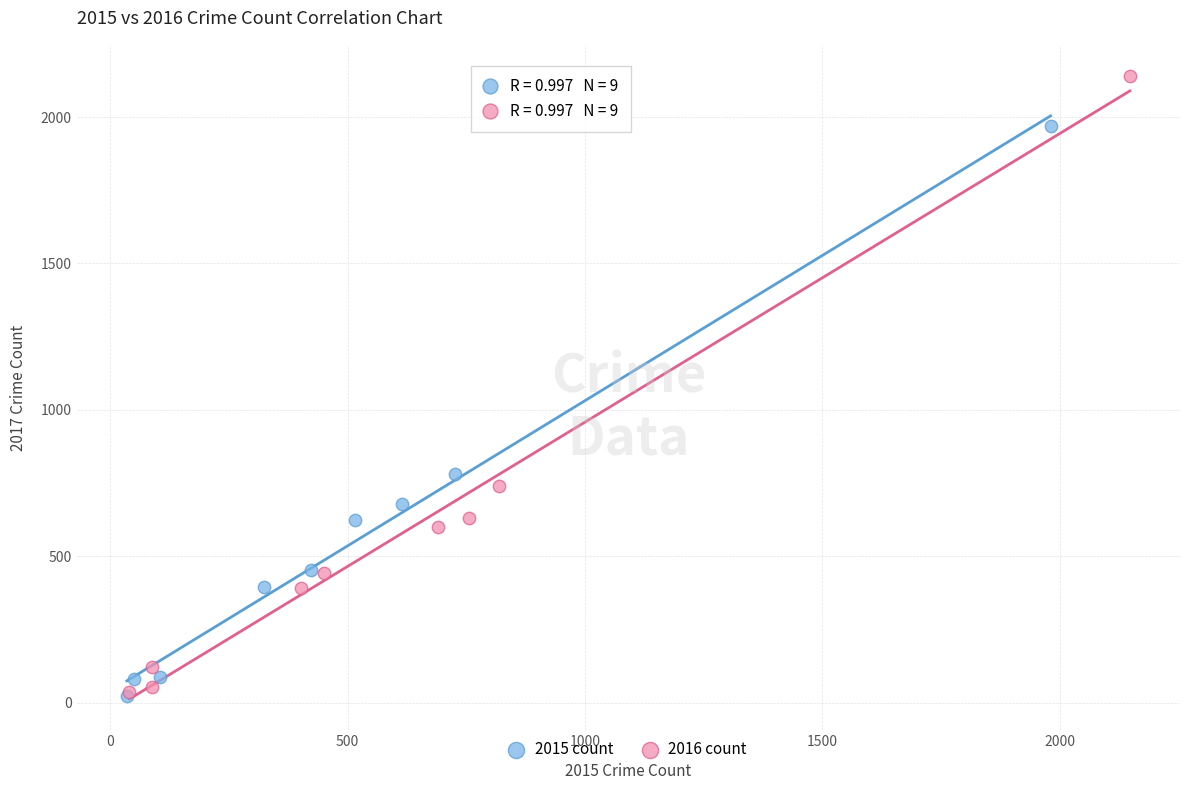

Which series has the widest spread of Y values?

2016 count